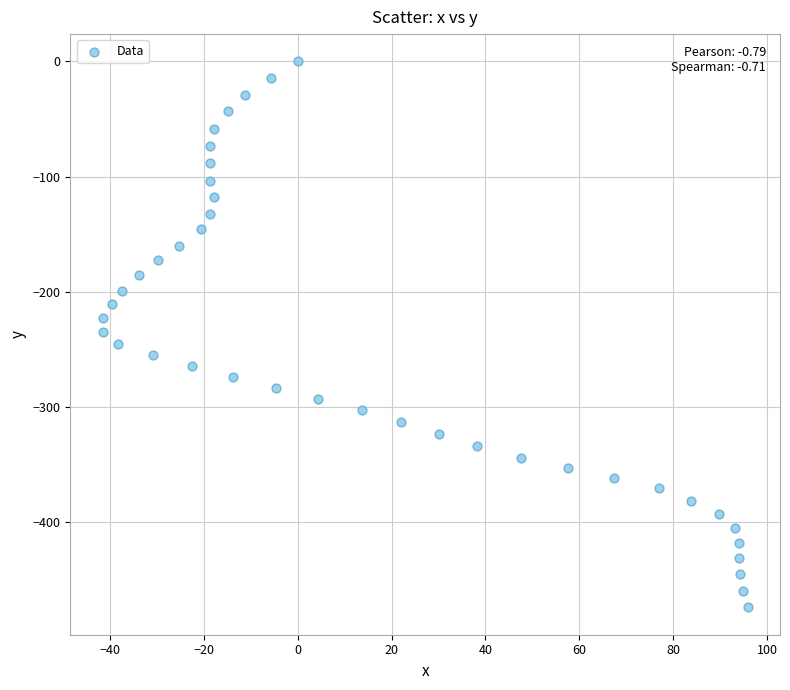

What is the range of X values (max minus min)?

137.5